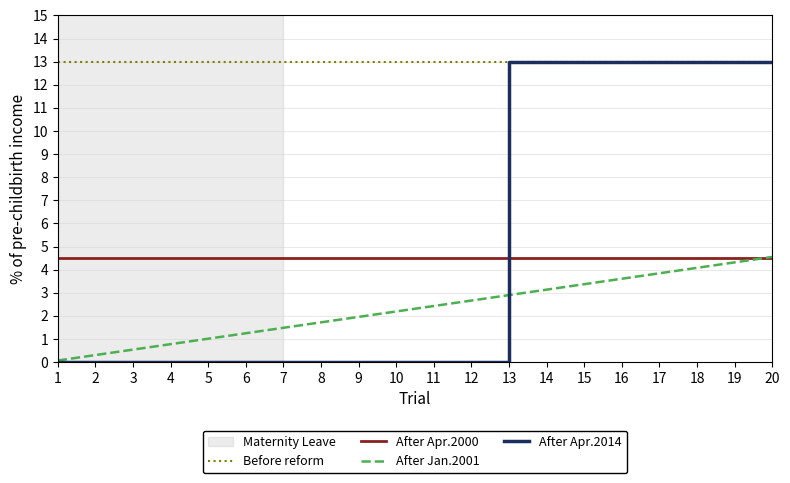

At 5, list the series in order from smallest to largest.

After Apr.2014, After Jan.2001, After Apr.2000, Before reform